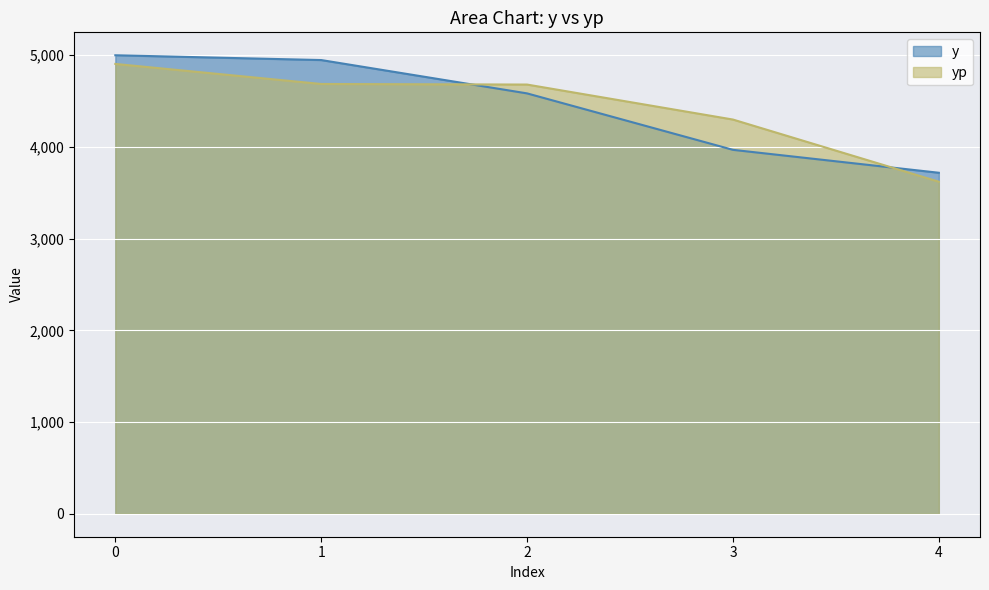

Reading left to right, transcribe all the data shown in this chart.

y: 5000.0	4947.8	4584.2	3968.8	3718.8
yp: 4905.5	4686.8	4680.5	4299.0	3621.3